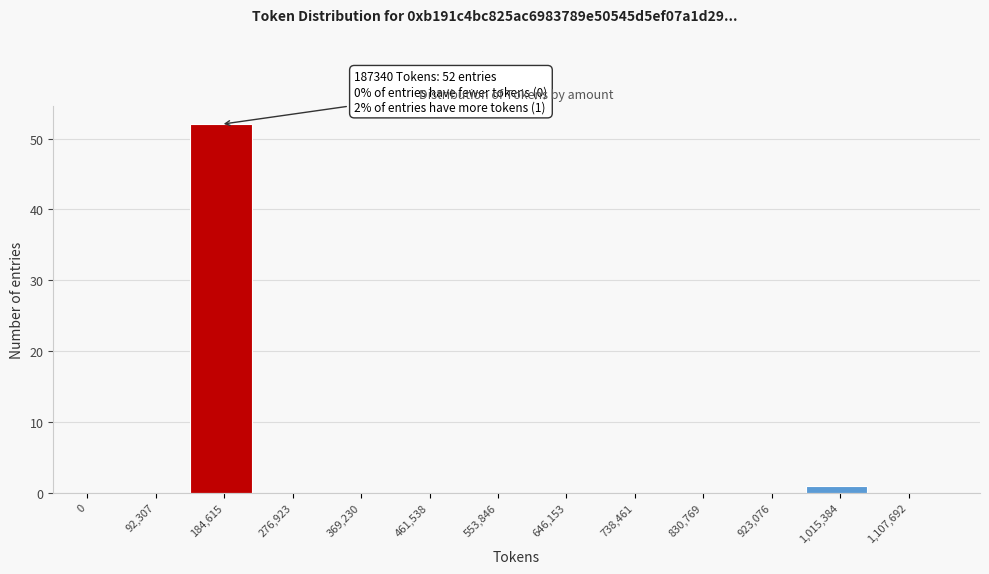

Reading left to right, transcribe all the data shown in this chart.

0=0	92,307=0	184,615=52	276,923=0	369,230=0	461,538=0	553,846=0	646,153=0	738,461=0	830,769=0	923,076=0	1,015,384=1	1,107,692=0